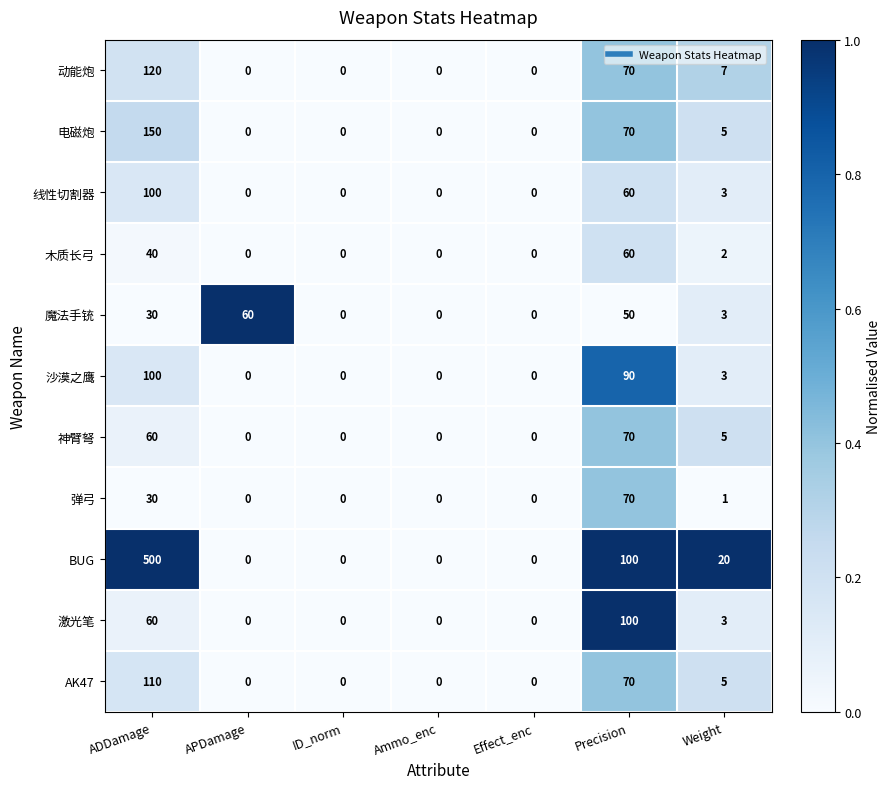

Which series has the widest spread of values?

BUG